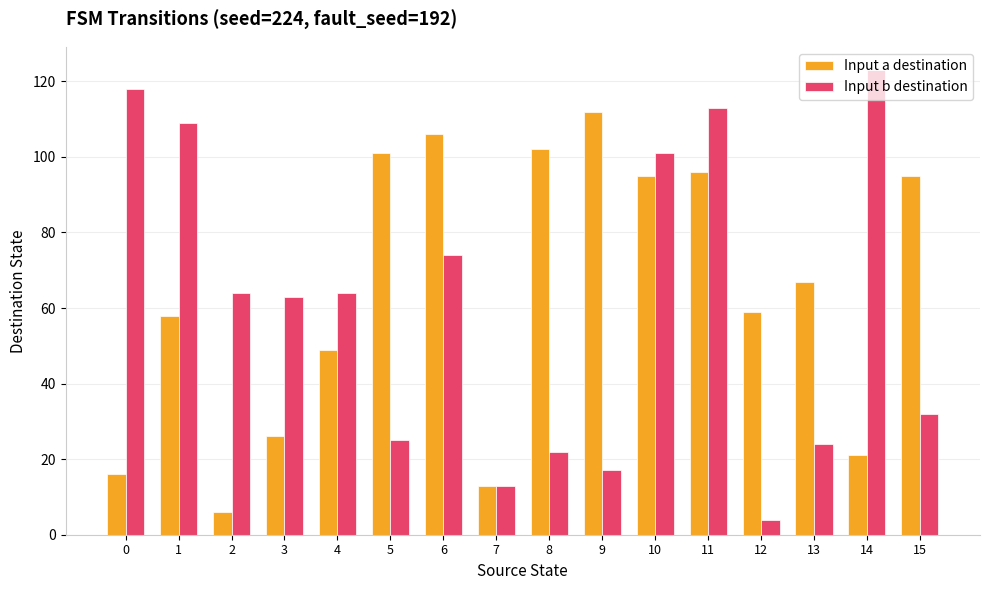

List the series in order of their overall mean, lowest first.

Input b destination, Input a destination